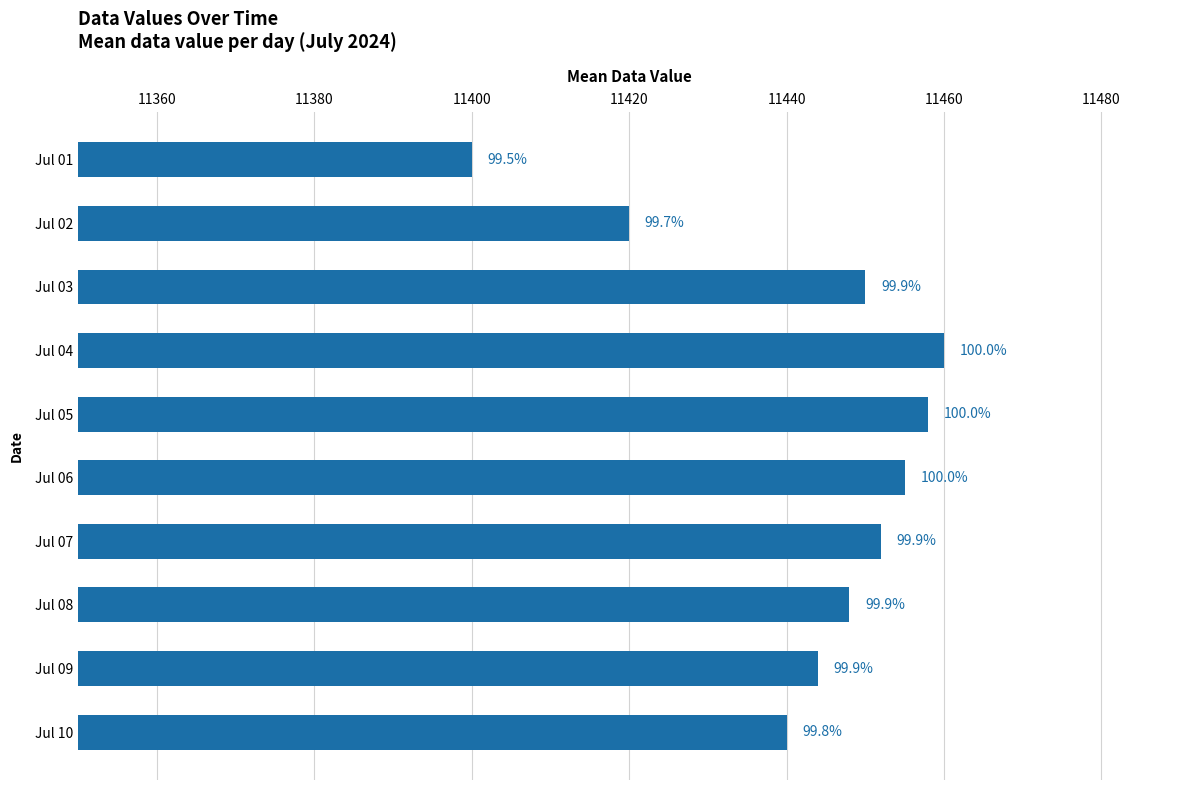

How many bars are there in total?

10